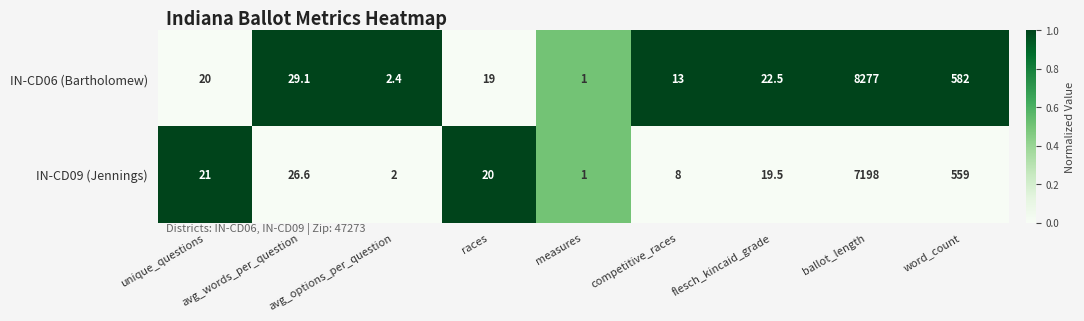

List the series in order of their overall mean, highest first.

IN-CD06 (Bartholomew), IN-CD09 (Jennings)